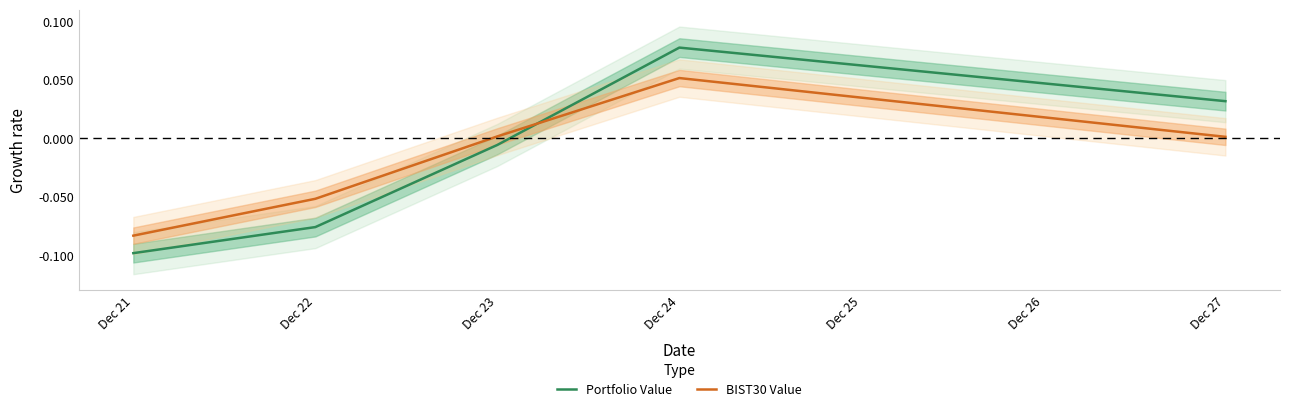

Which series has the widest spread of values?

Portfolio Value